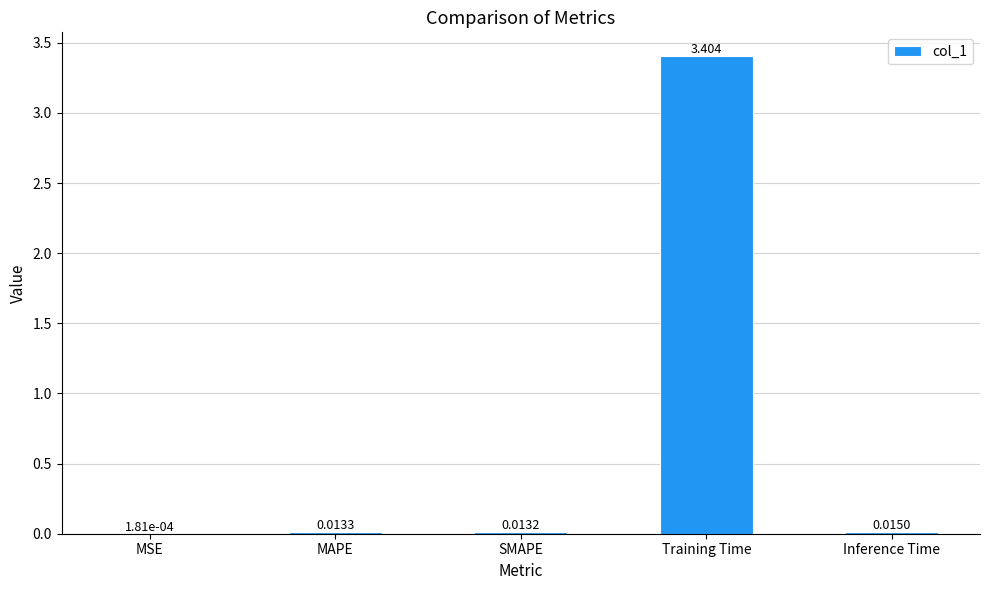

Are the bars grouped side by side (vs. stacked)?

No